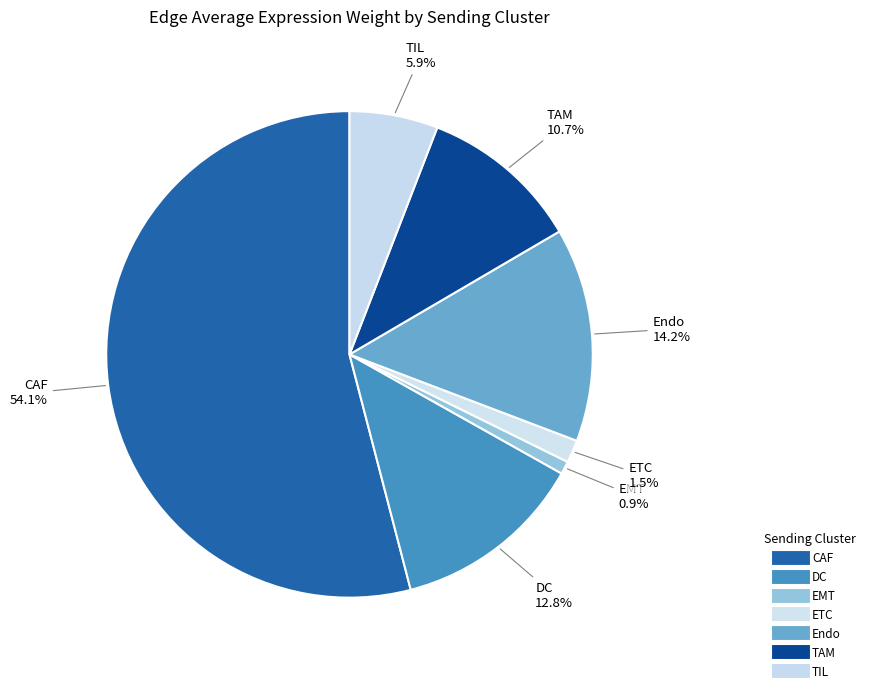

How many slices are in this pie chart?

7